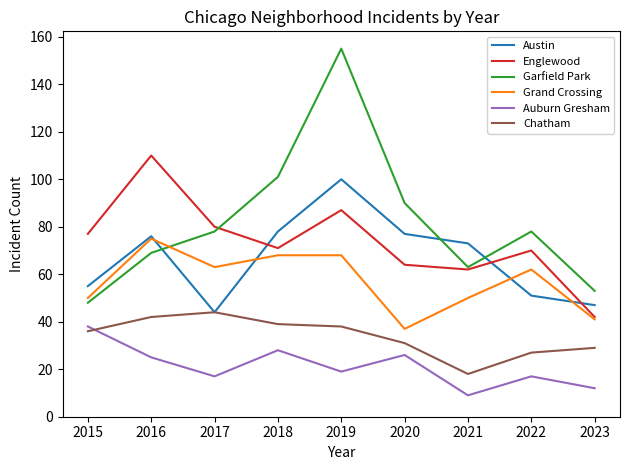

True or false: Auburn Gresham has a value of 17 at 2022.

True